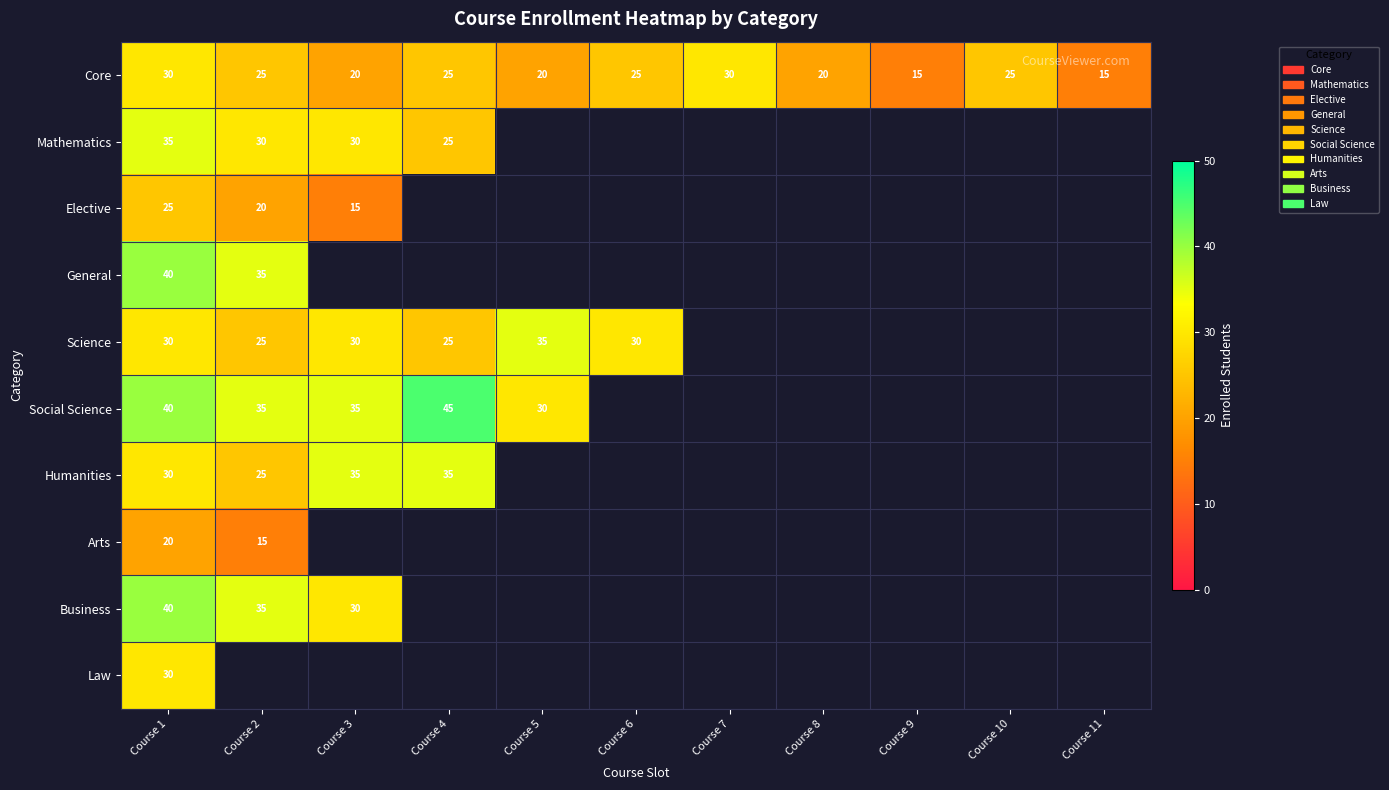

At which category is the sum across all series the highest?

Course 1